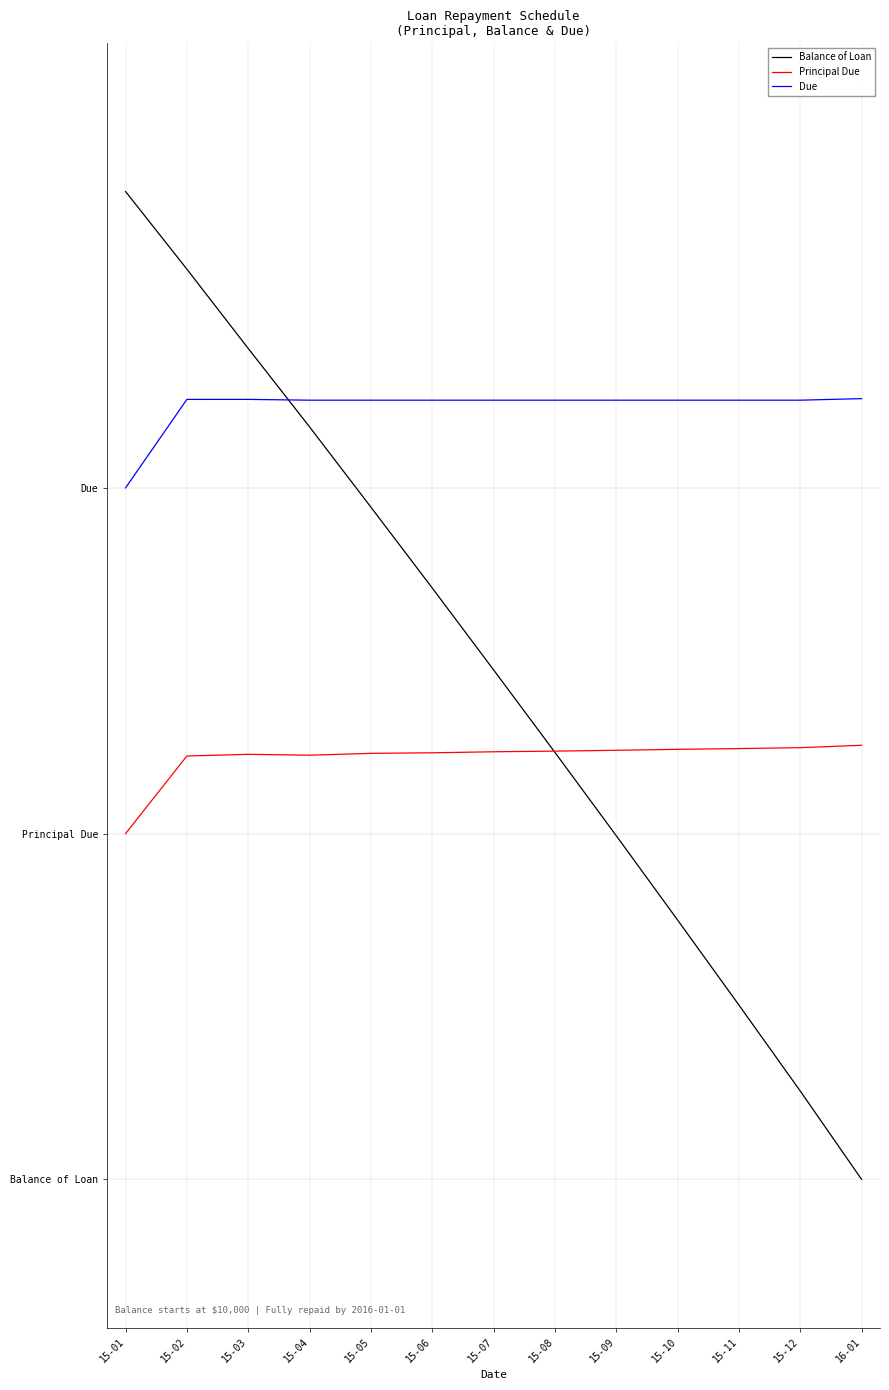

True or false: Due has more than 2 points higher than both neighbors.

False